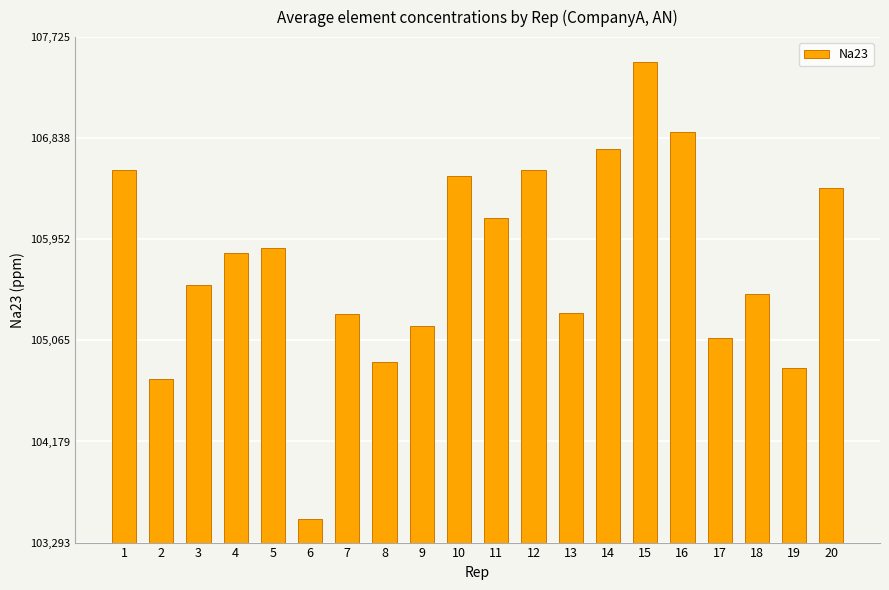

How many values are below 105830?

10